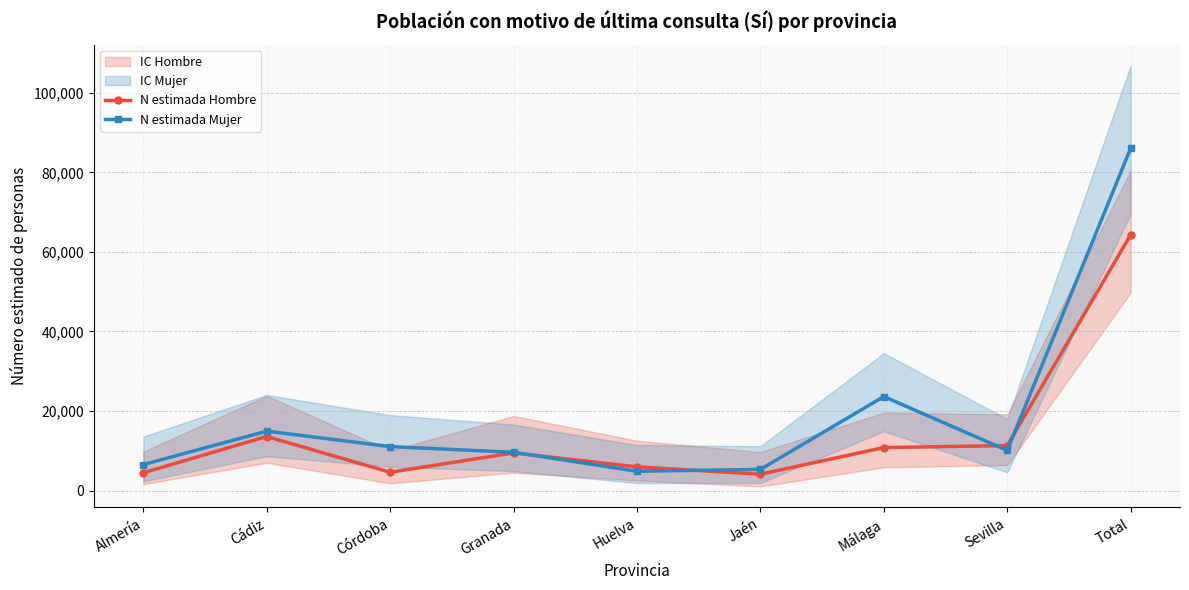

What is the difference between the N estimada Mujer values at Jaén and Sevilla?

4773